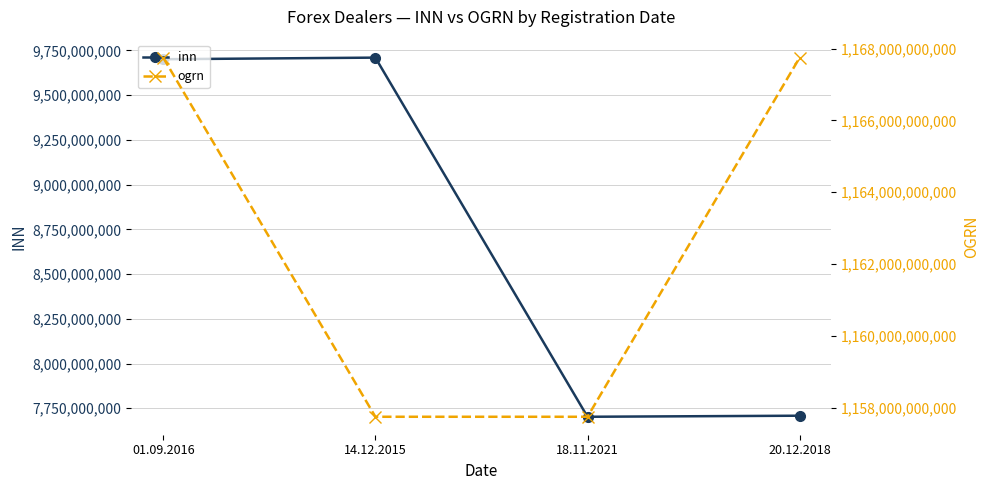

True or false: ogrn and inn intersect in this chart.

False